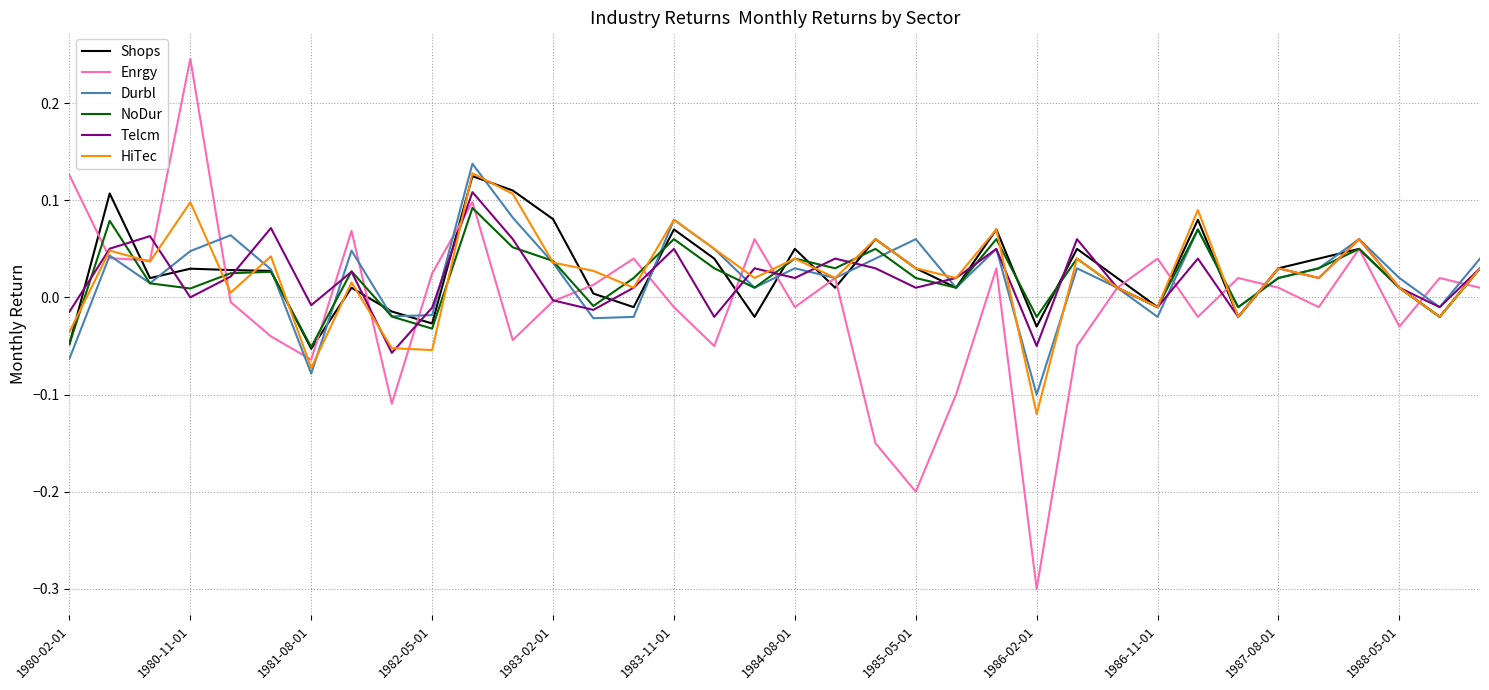

What is the lowest value of the Enrgy series?

-0.3